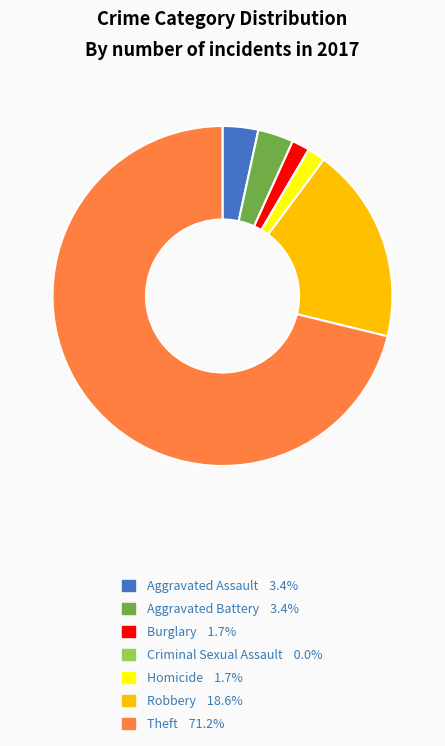

Which slice is the largest?

Theft